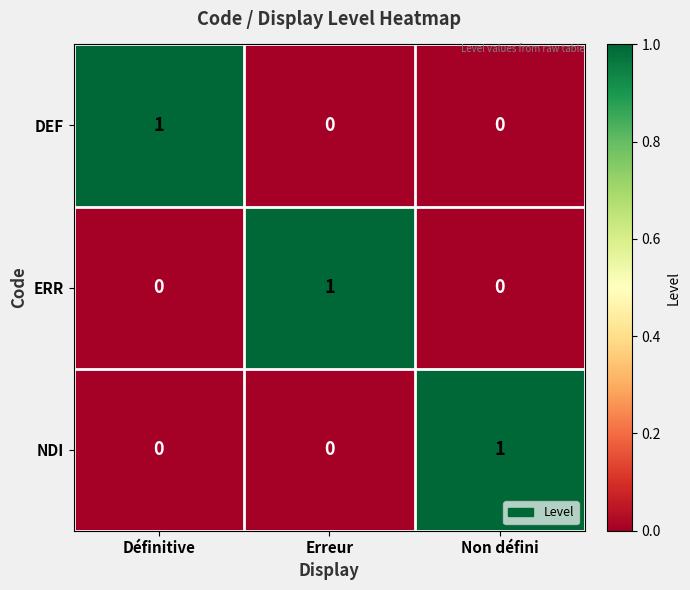

Is the value of DEF at Erreur greater than the value of NDI at Non défini?

No